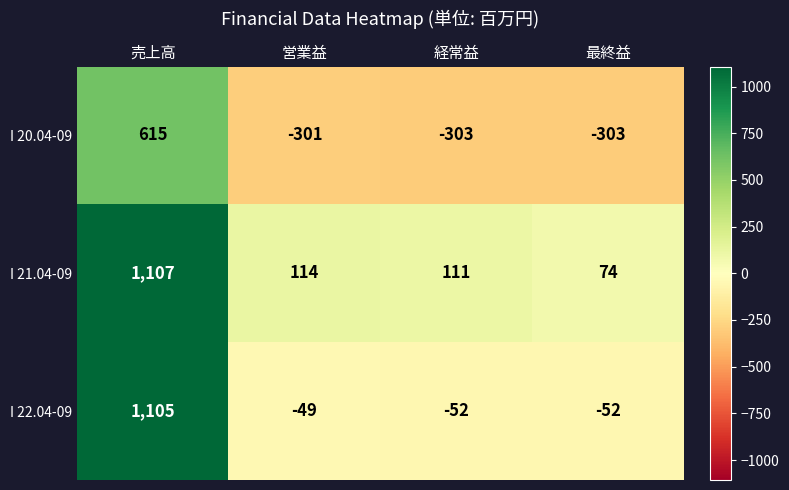

Which series has the largest total across all categories?

I 21.04-09